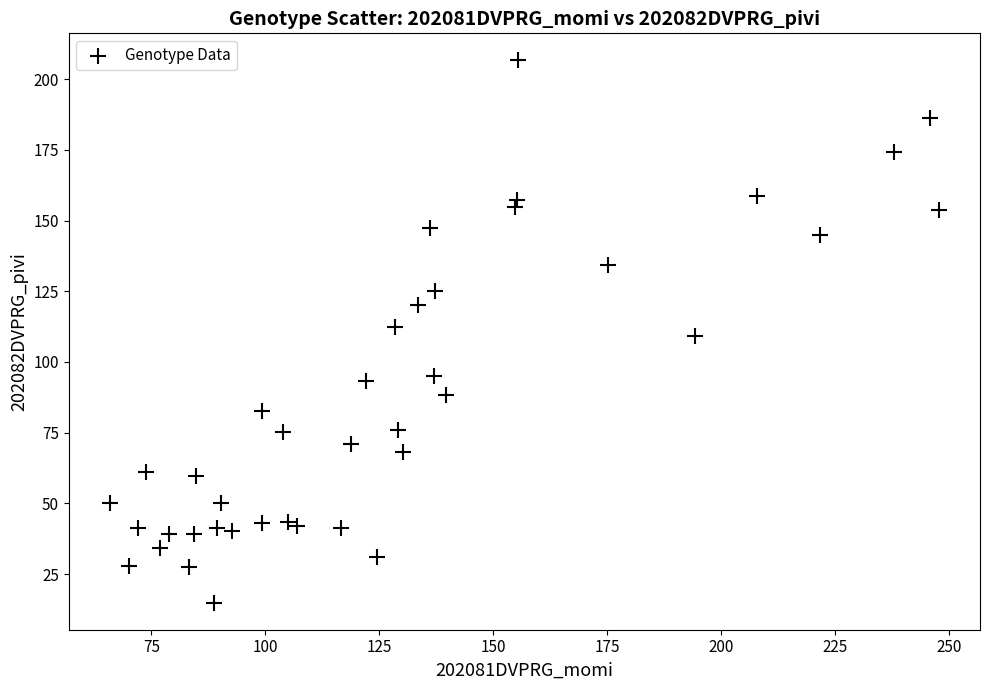

What is the range of X values (max minus min)?

181.8